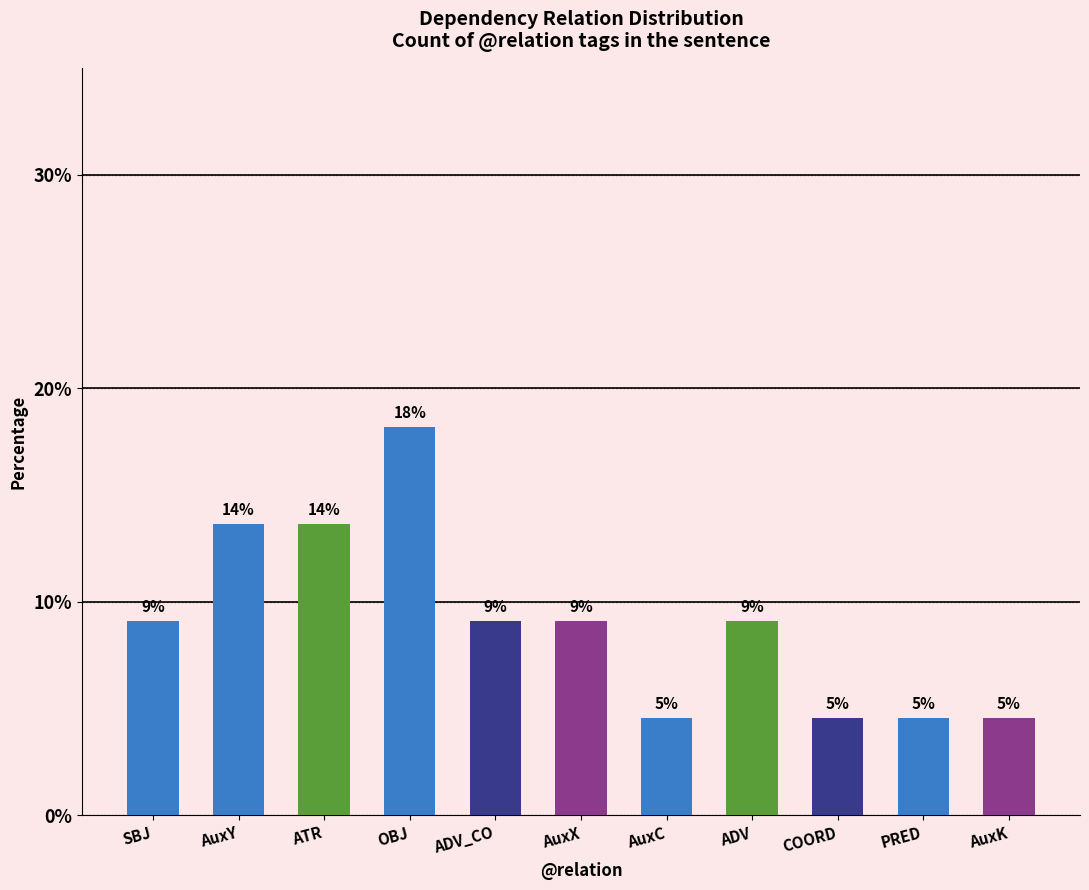

What is the minimum value shown in the chart?

4.5